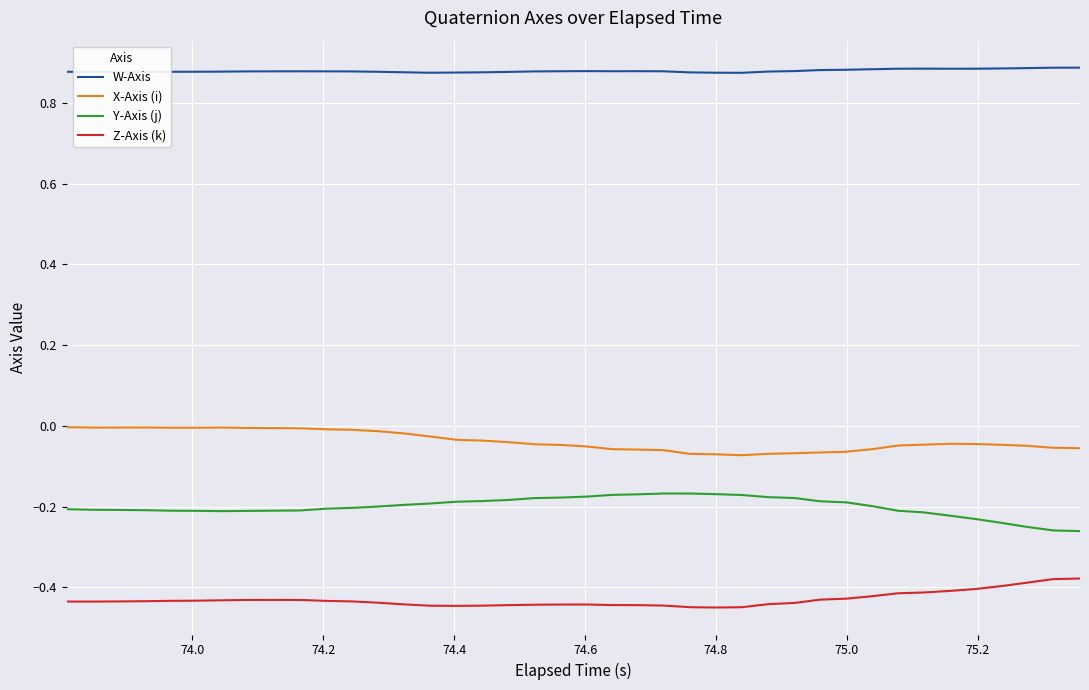

Which series has the largest total across all categories?

W-Axis